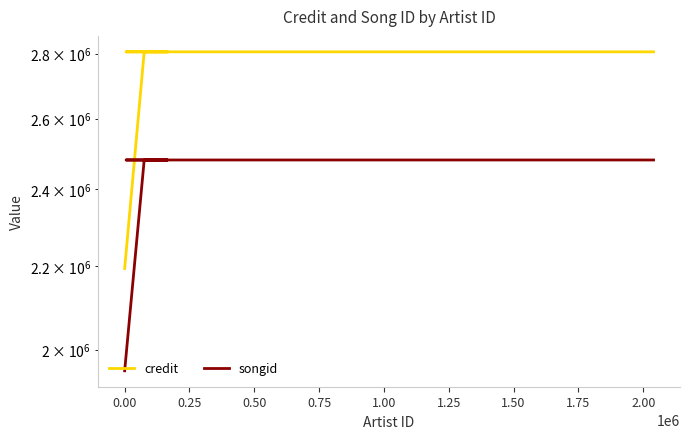

Does the chart have visible grid lines?

Yes